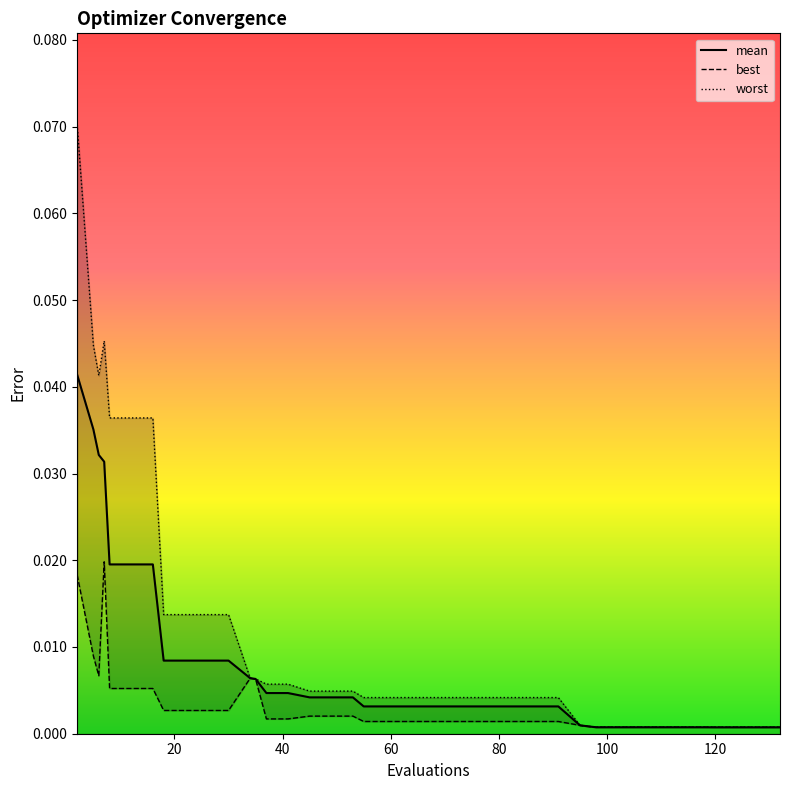

Does the chart display data point markers on the line(s)?

No